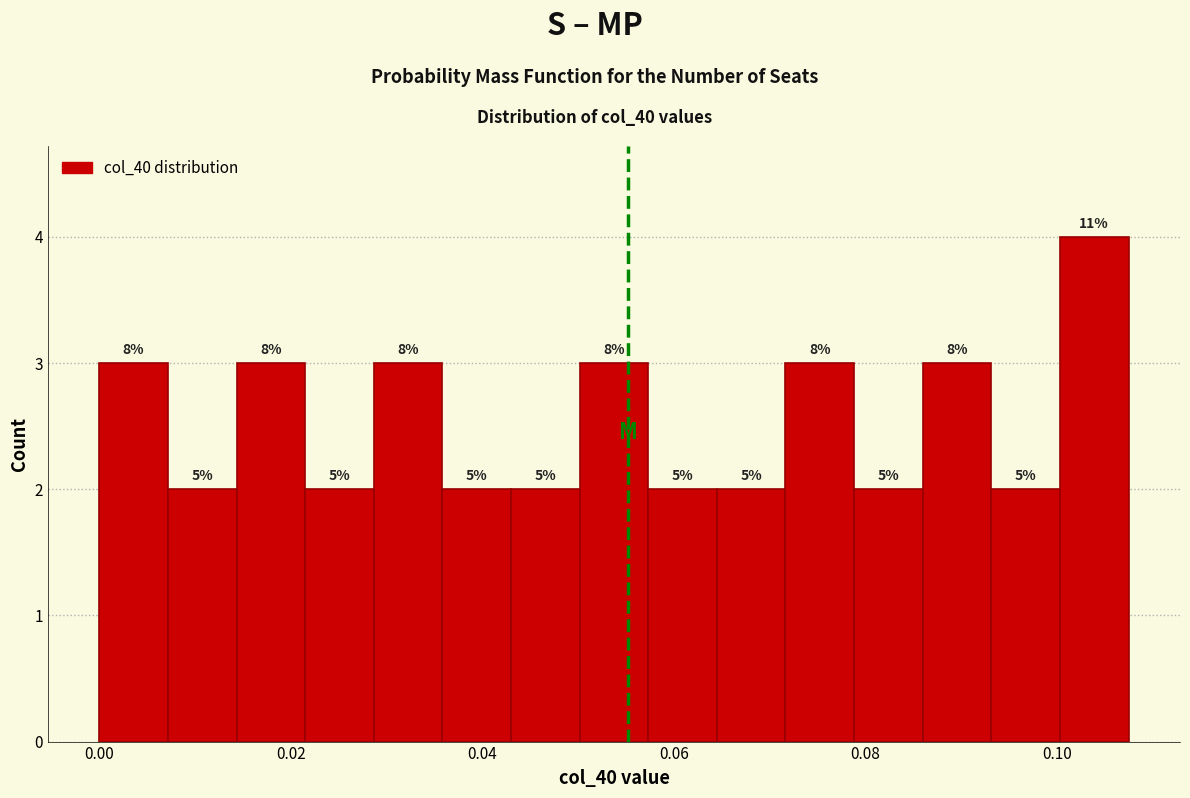

Read against the x-axis, roughly where is the centre of the tallest bar?

0.104